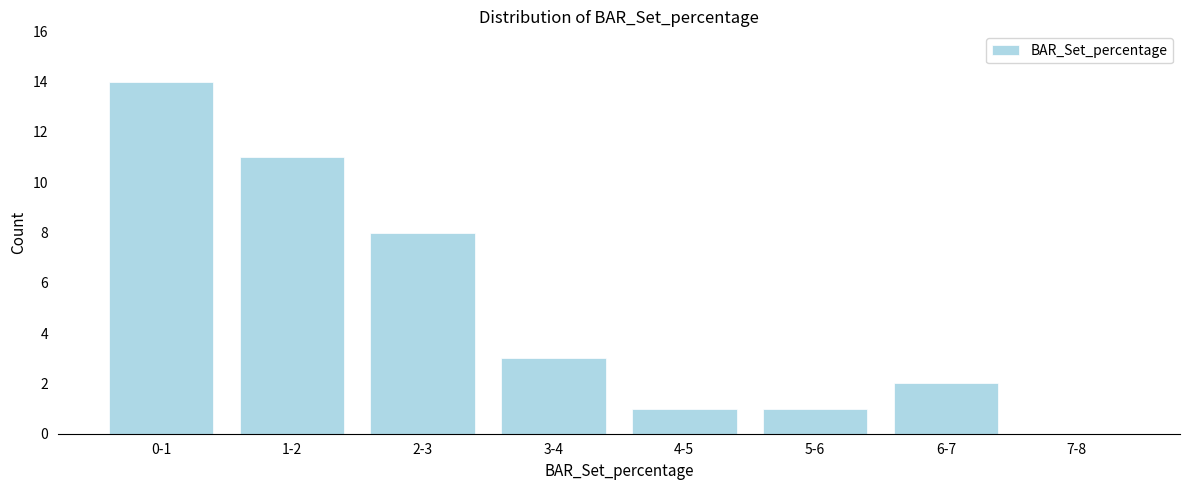

Reading left to right, transcribe all the data shown in this chart.

0-1=14	1-2=11	2-3=8	3-4=3	4-5=1	5-6=1	6-7=2	7-8=0